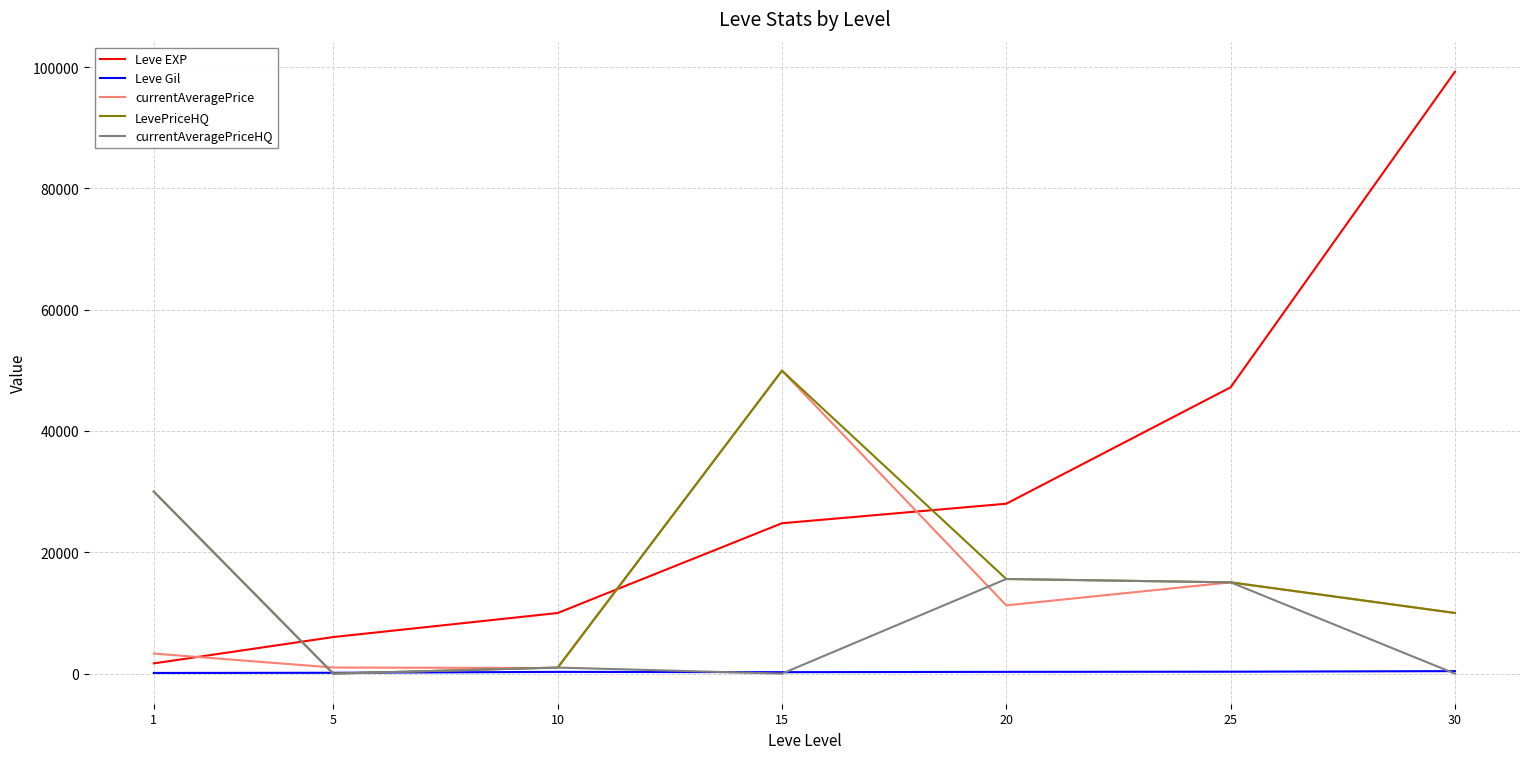

Which series has the widest spread of values?

Leve EXP